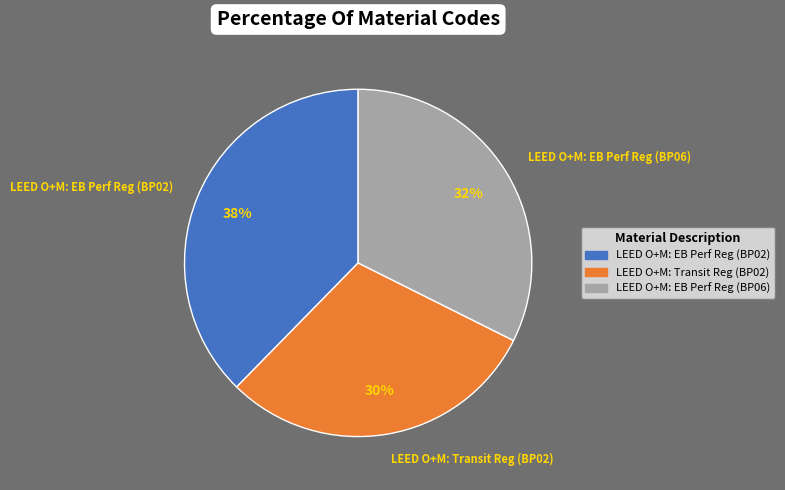

Combined, do LEED O+M: EB Perf Reg (BP06) and LEED O+M: Transit Reg (BP02) account for over 50%?

Yes